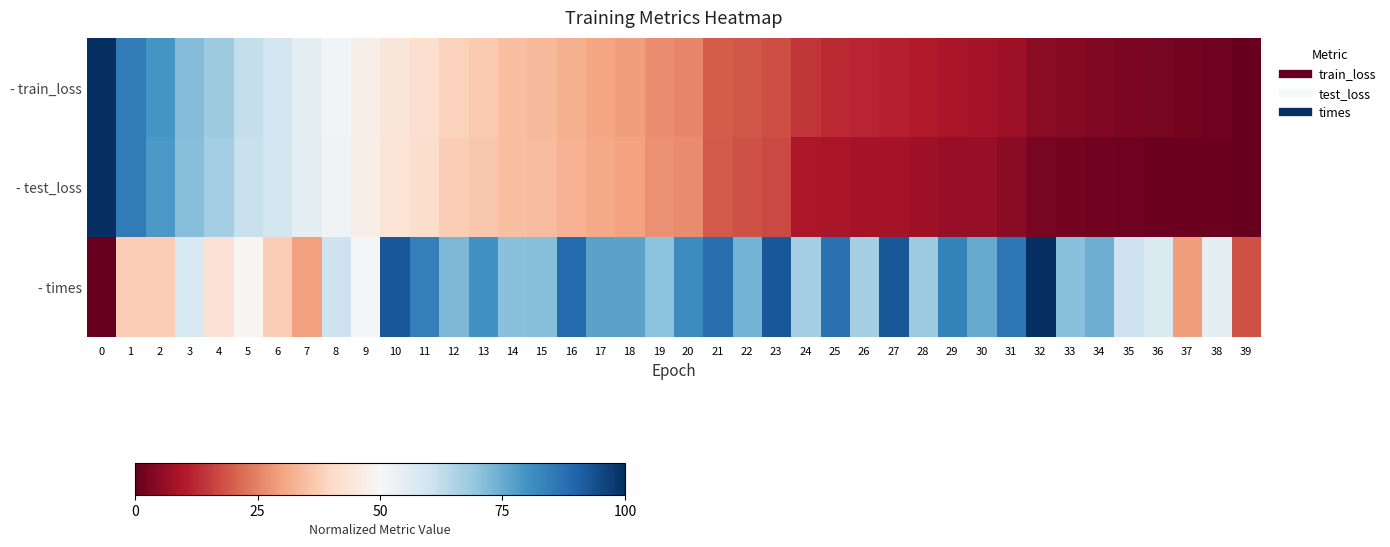

Which has a higher value, 20 or 38?

20